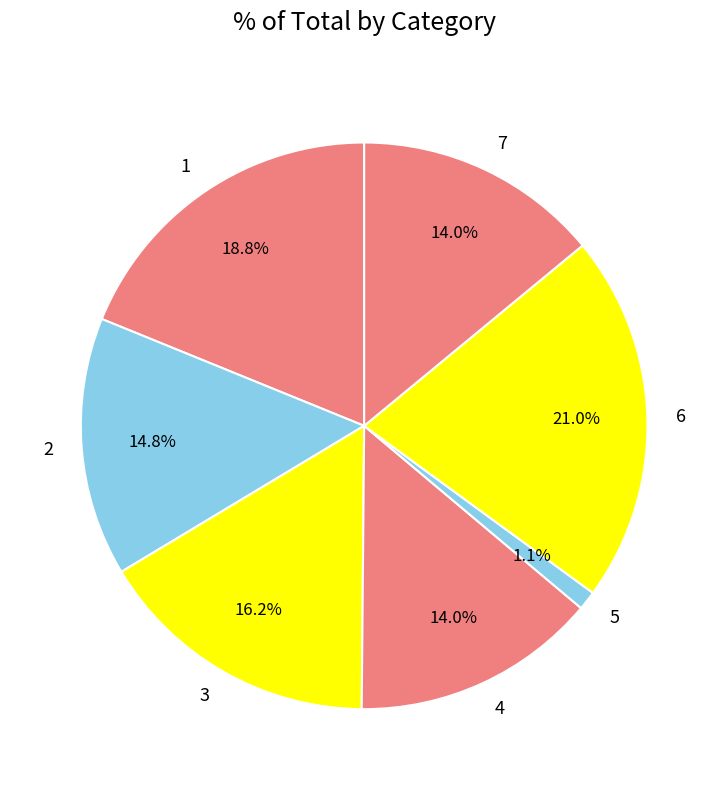

To the nearest percent, what is the combined percentage of 6 and 2?

36%